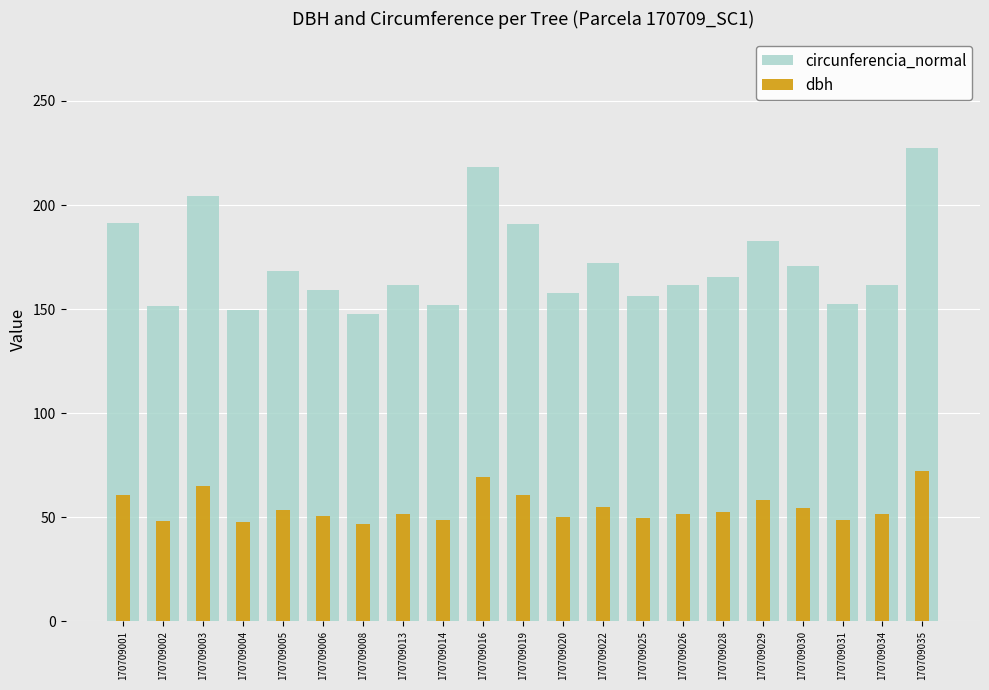

Rank the series at 170709028 from lowest to highest value.

dbh, circunferencia_normal